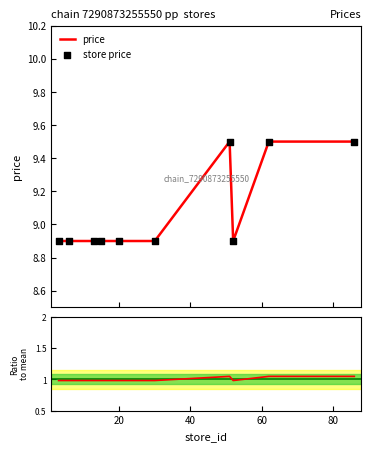

What is the highest value of the price series?

9.5